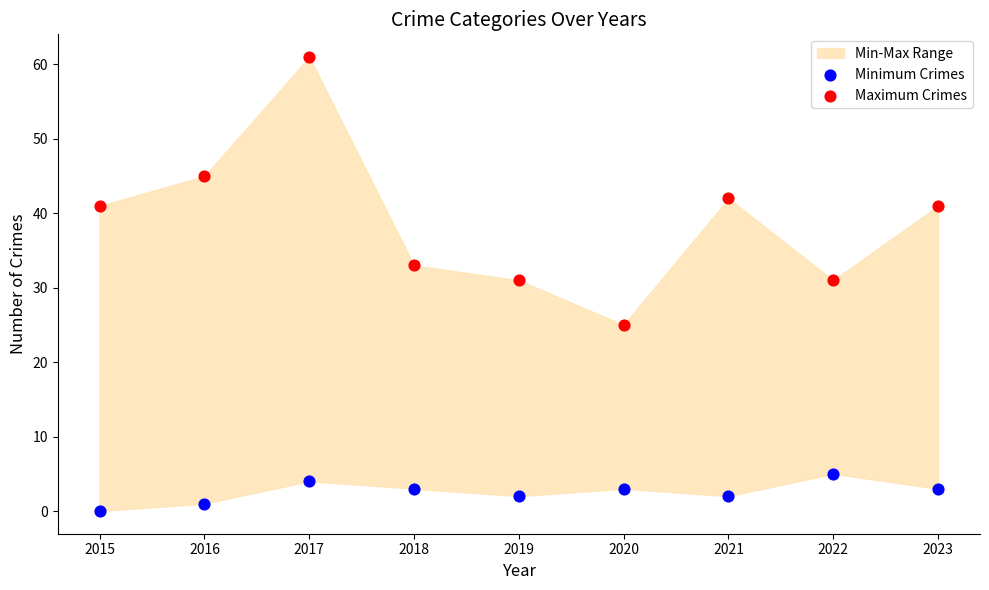

Which series contains the highest Y value?

Maximum Crimes